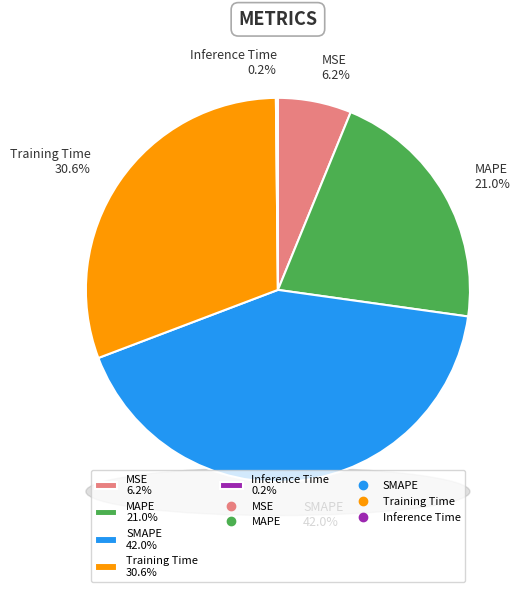

Which category has the biggest portion of the pie?

SMAPE